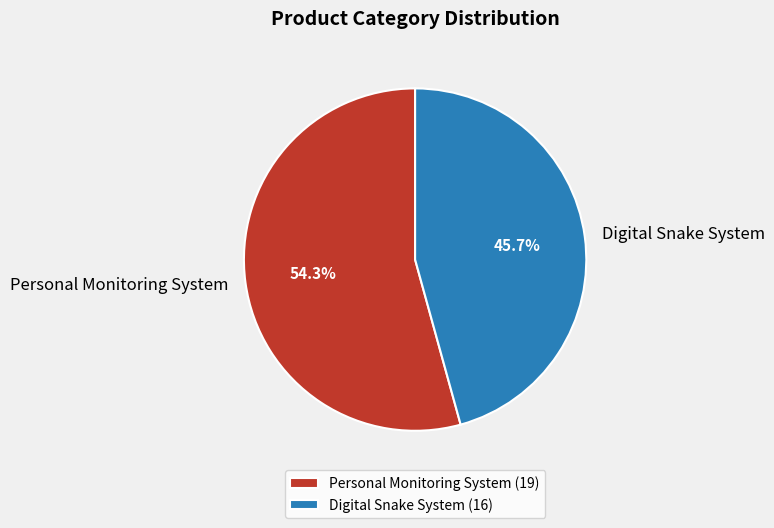

Which slice represents more than half of the pie?

Personal Monitoring System